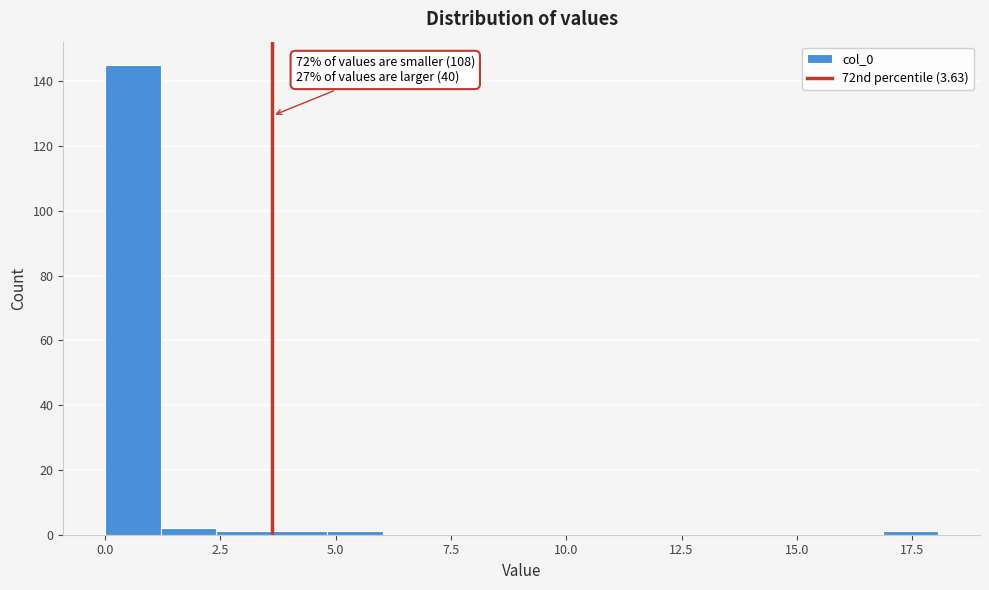

Read against the x-axis, roughly where is the centre of the tallest bar?

0.5